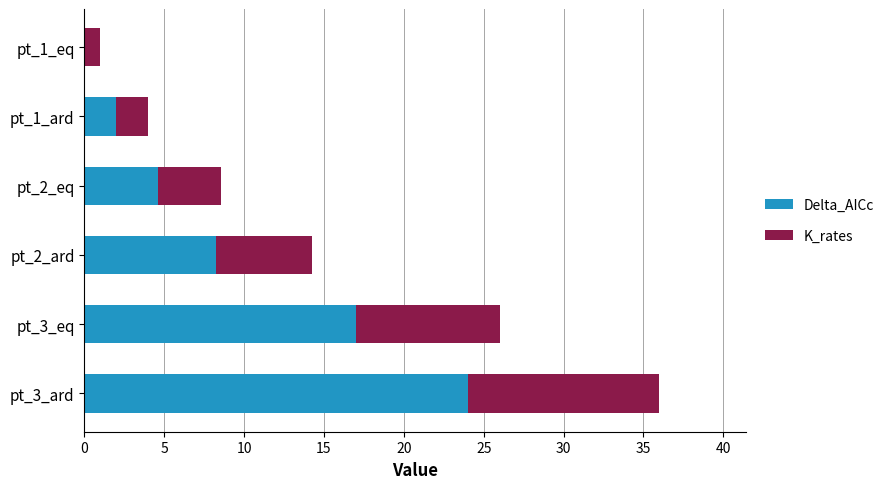

At which category is the sum across all series the highest?

pt_3_ard